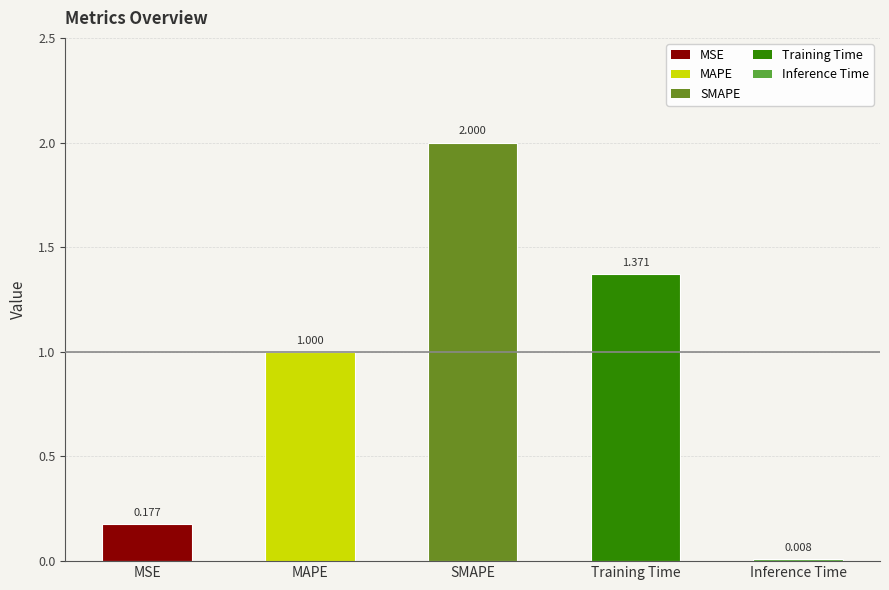

Which has a higher value, MSE or Inference Time?

MSE